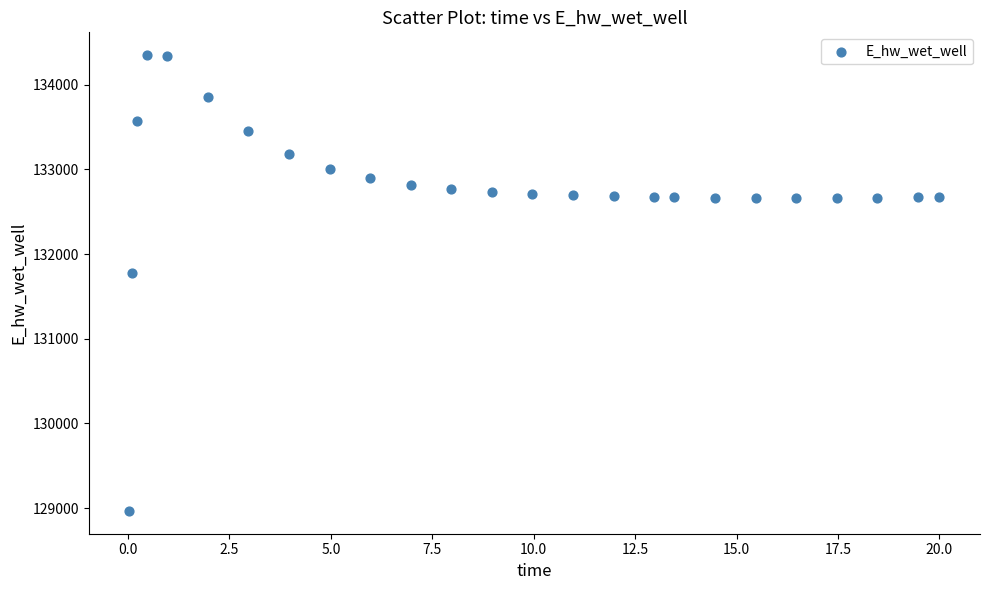

What is the range of Y values (max minus min)?

5383.1